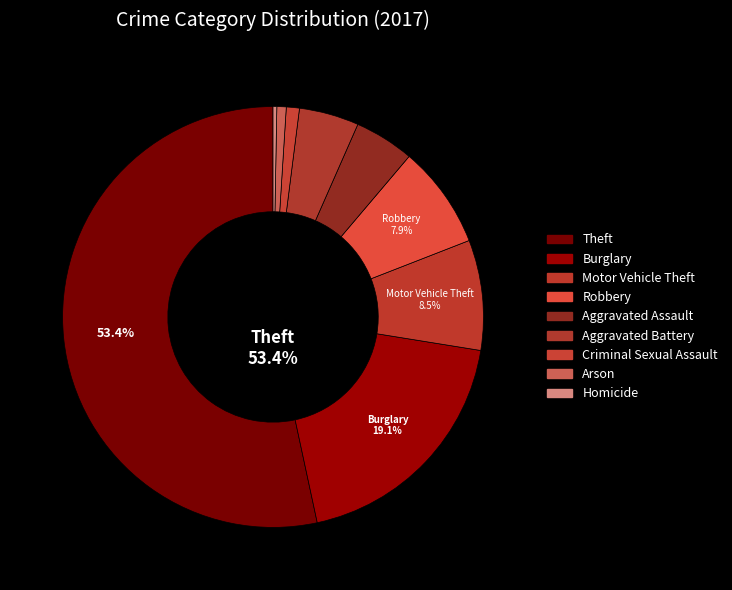

To the nearest percent, what percentage of the pie is Robbery?

8%